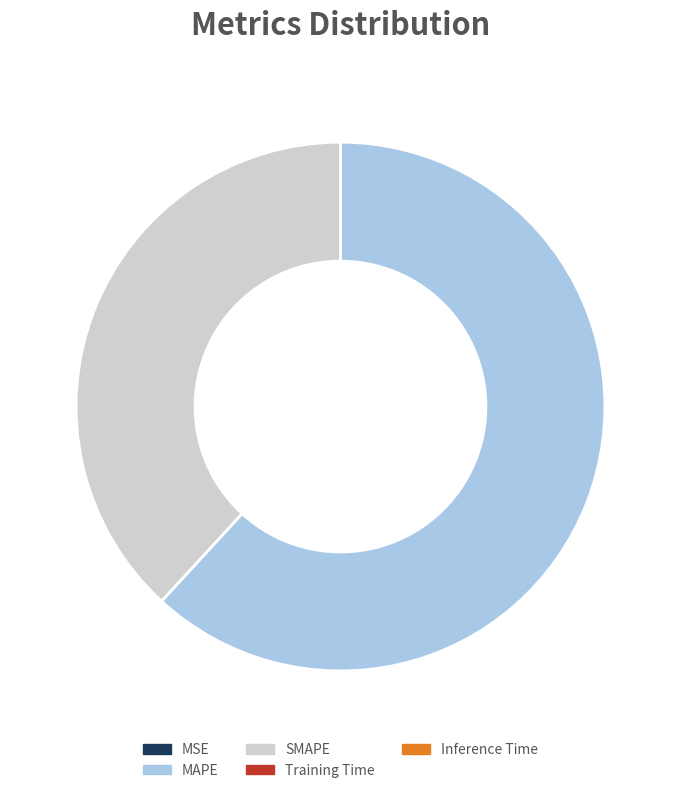

Is it true that MAPE is 77% of the pie?

False